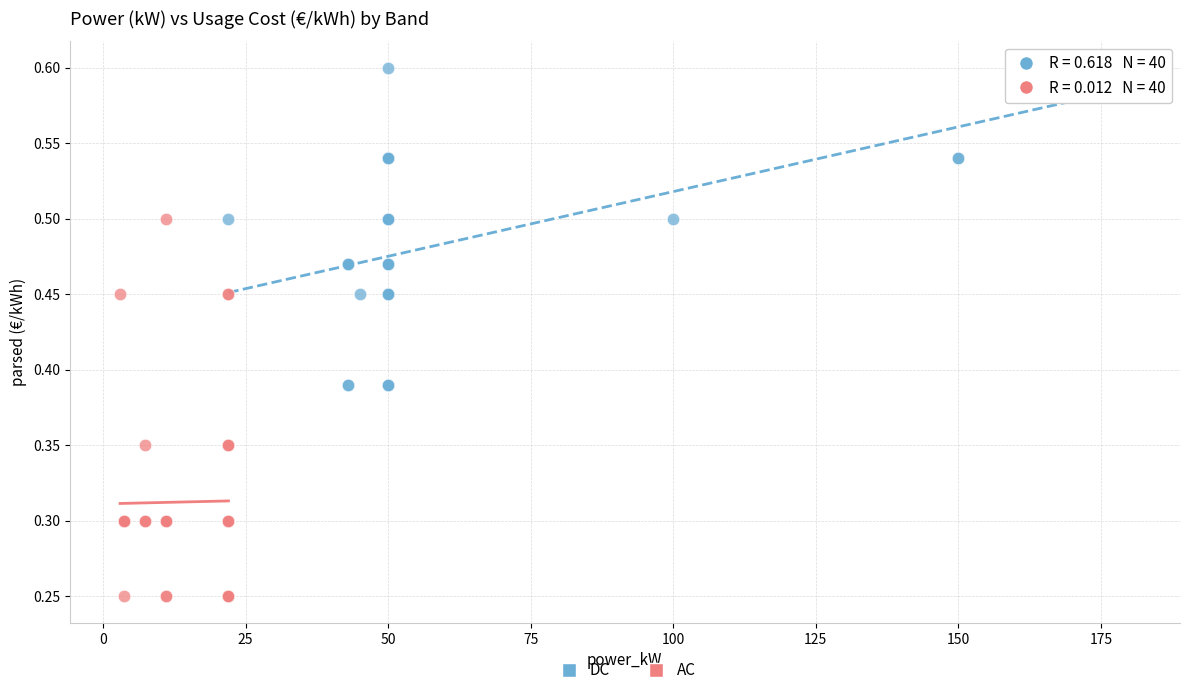

Which series has the widest spread of Y values?

AC